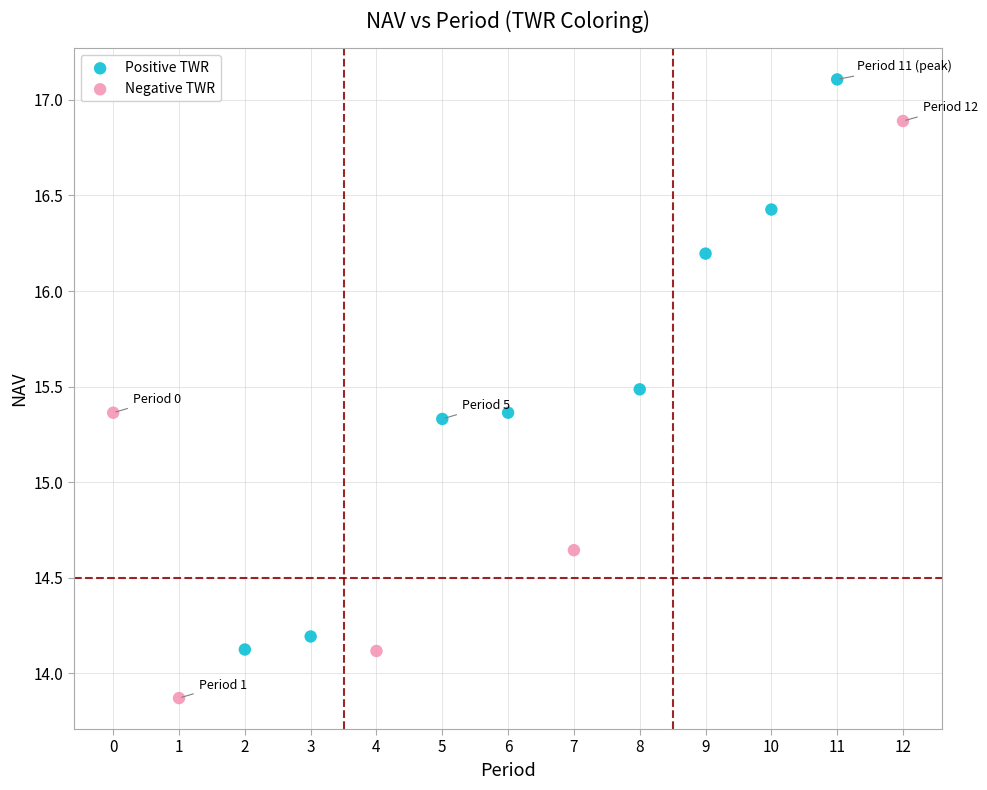

Which series reaches the maximum Y coordinate?

Positive TWR